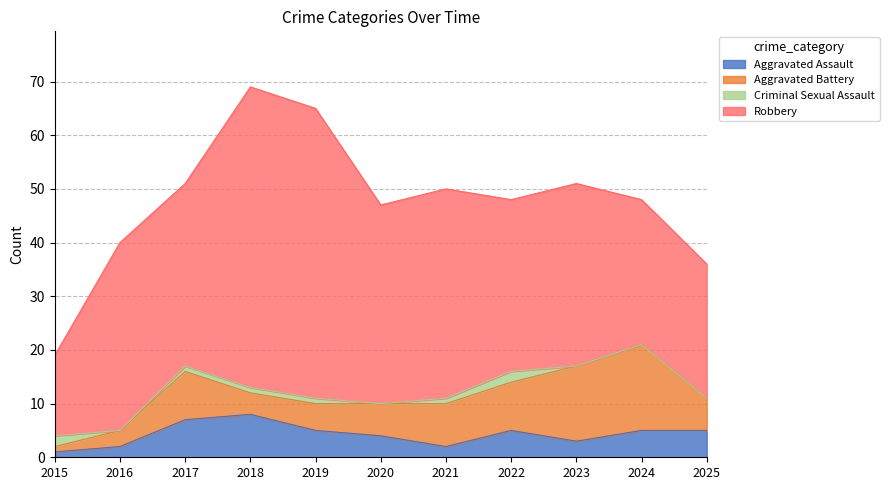

Which series has the largest total across all categories?

Robbery